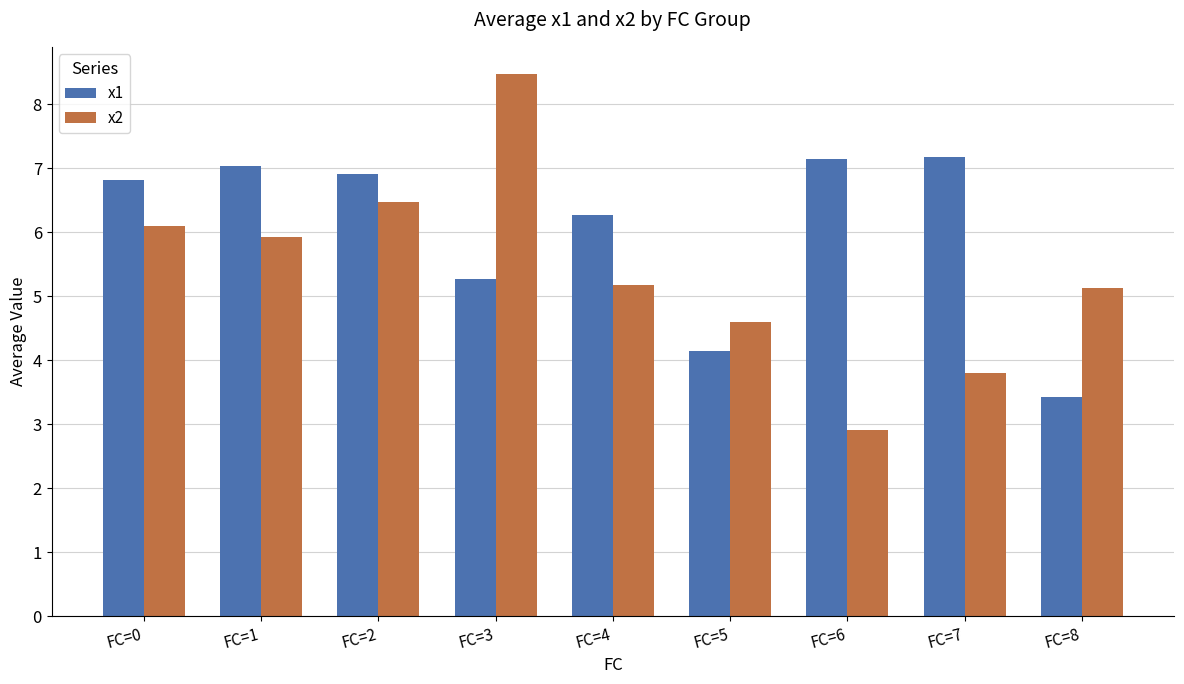

How many series are shown in this chart?

2